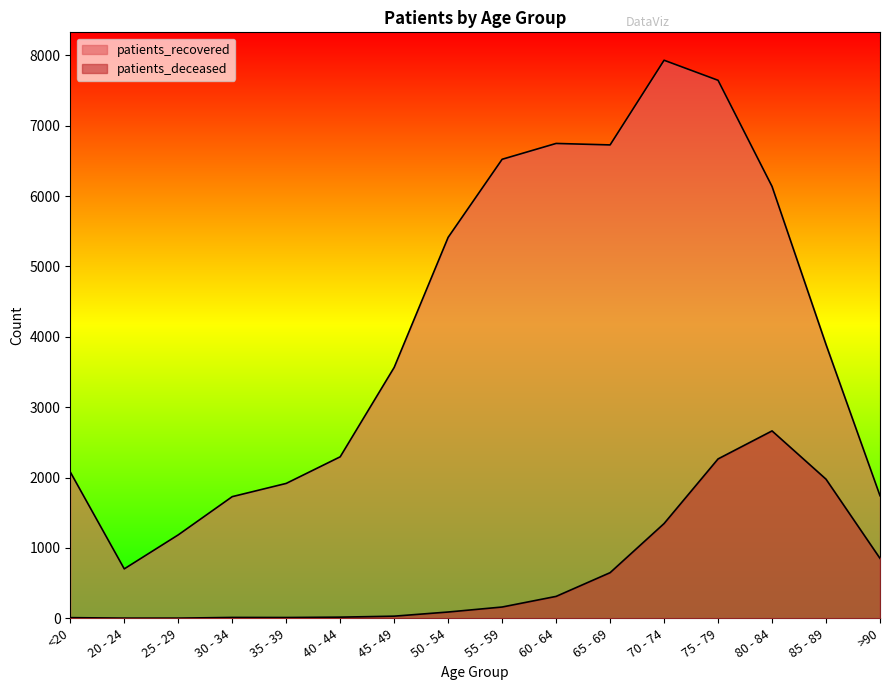

What position from the right is 35 - 39?

12